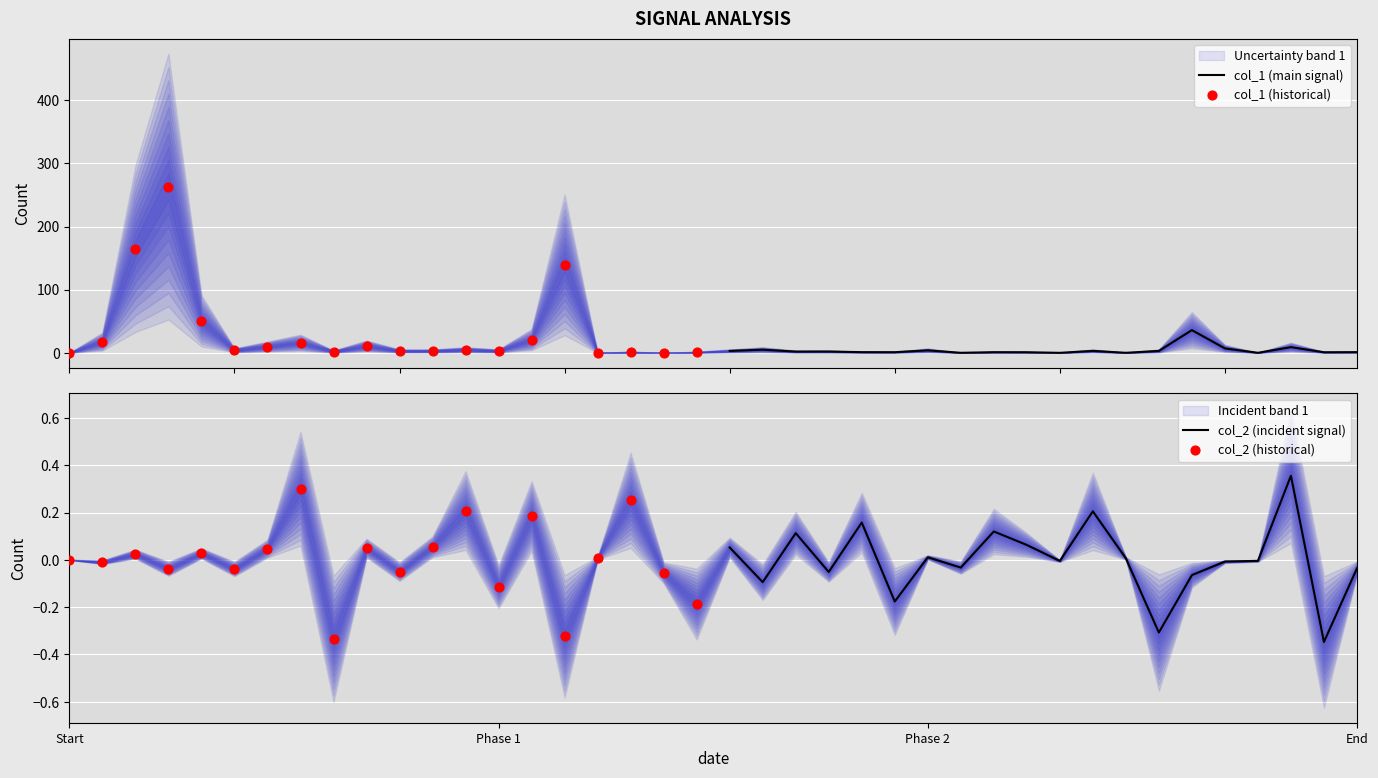

Which series reaches the maximum Y coordinate?

col_1 (historical)